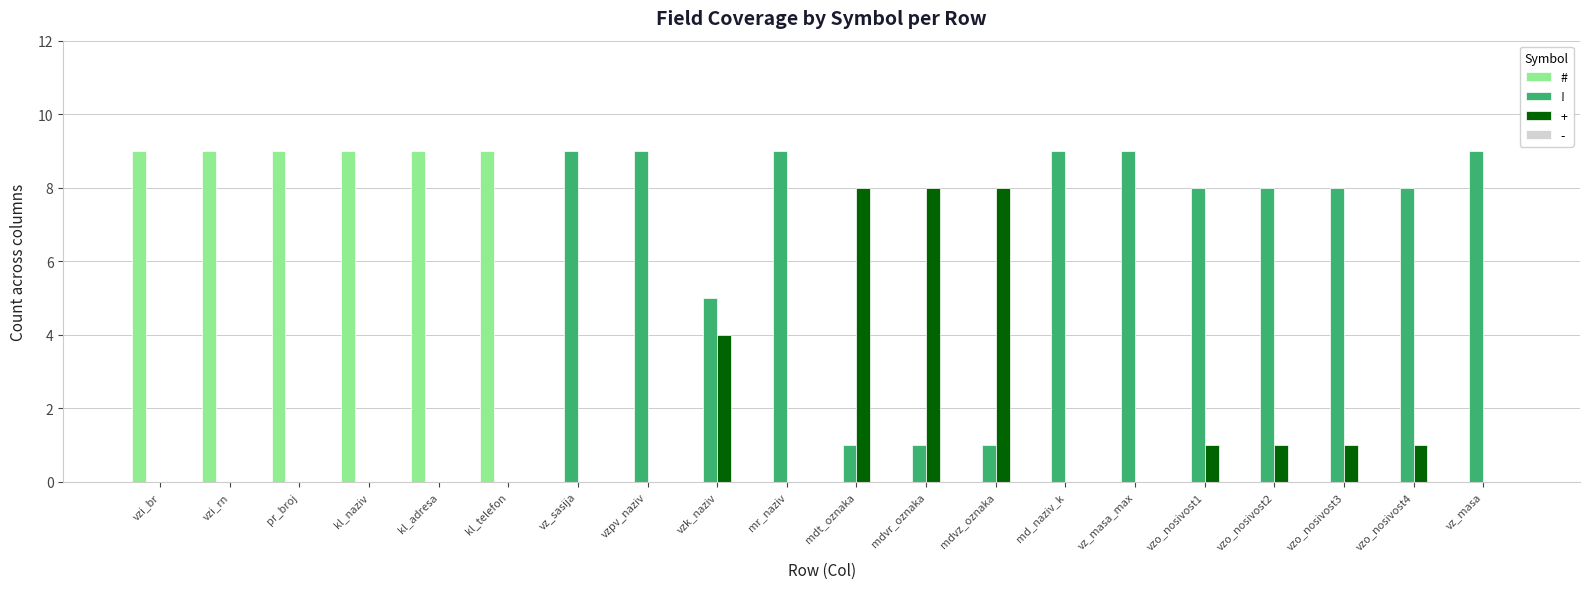

How many groups of bars are there?

20